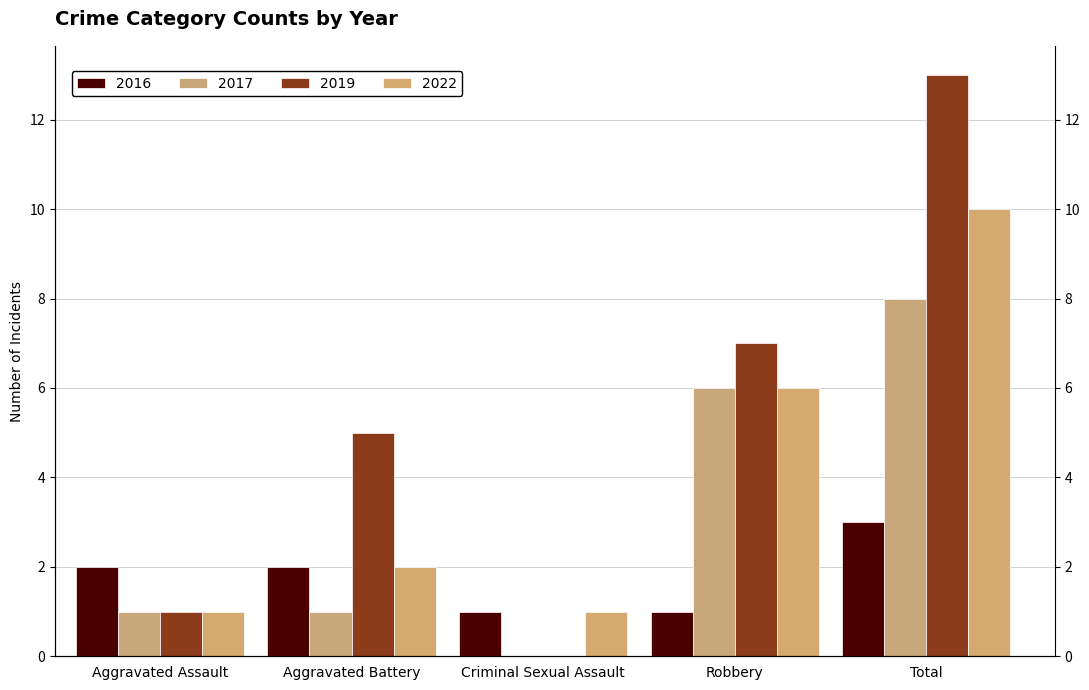

What is the label of the 3rd bar from the left?

Criminal Sexual Assault